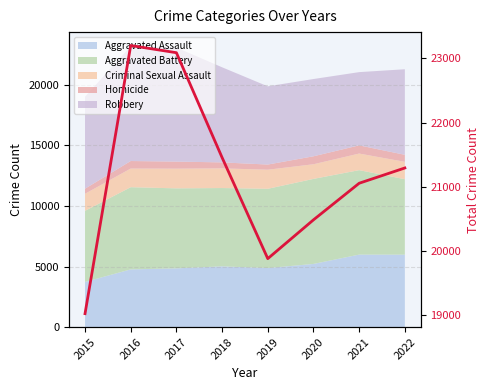

What is the approximate value at 2021, to the nearest 100?

21100